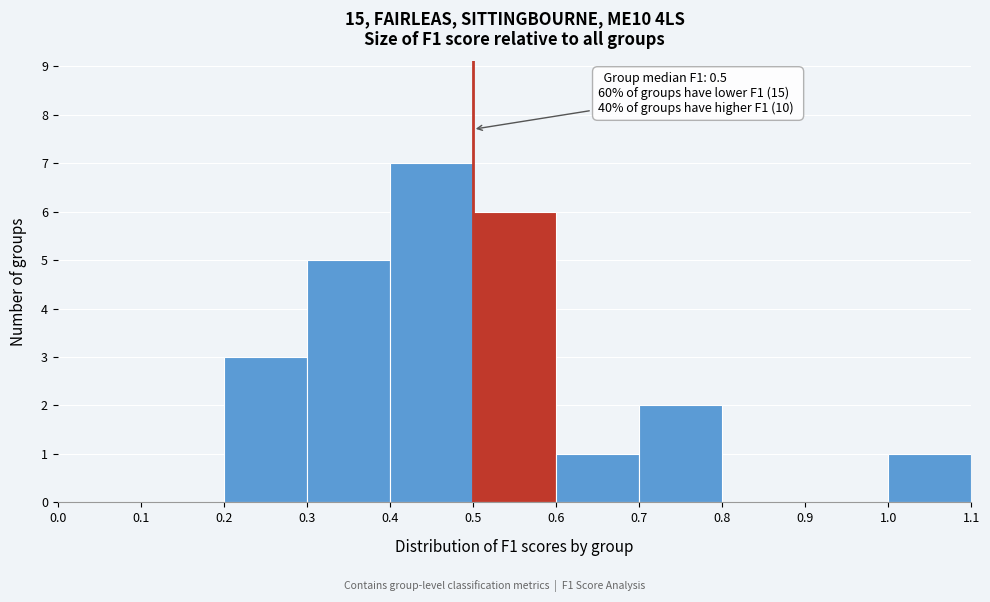

Which range on the x-axis has the tallest bar?

0.4 to 0.5